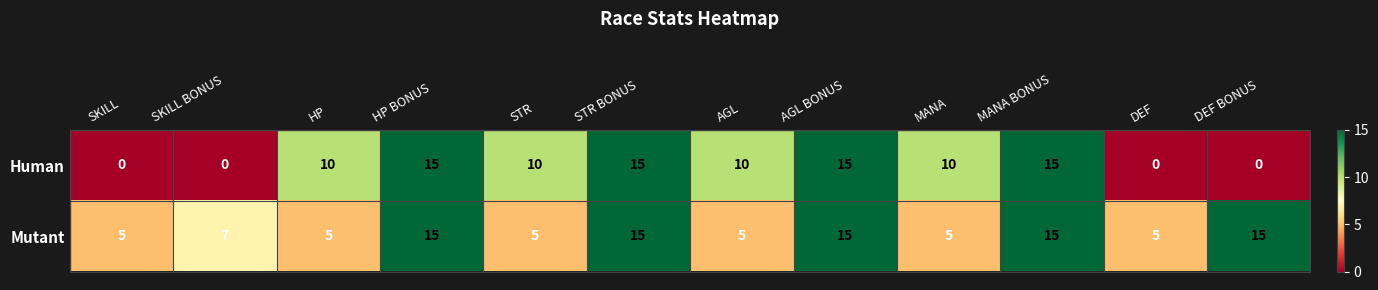

How many Mutant values are between 5 and 15?

12